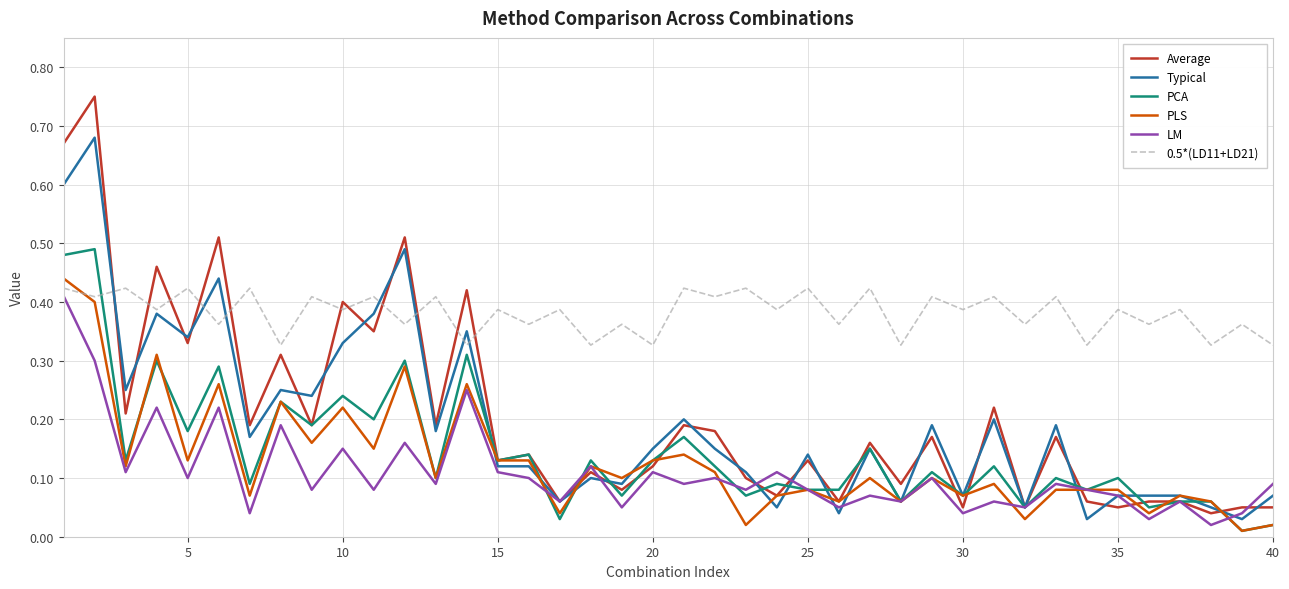

What is the difference between the second highest and minimum values in the Typical series?

0.6